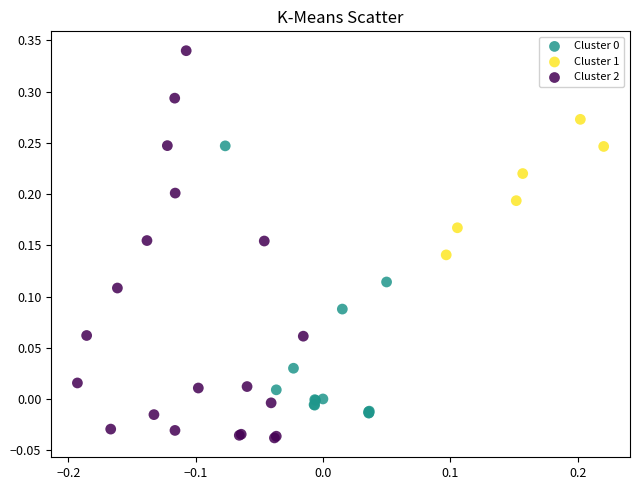

Which series contains the lowest Y value?

Cluster 2